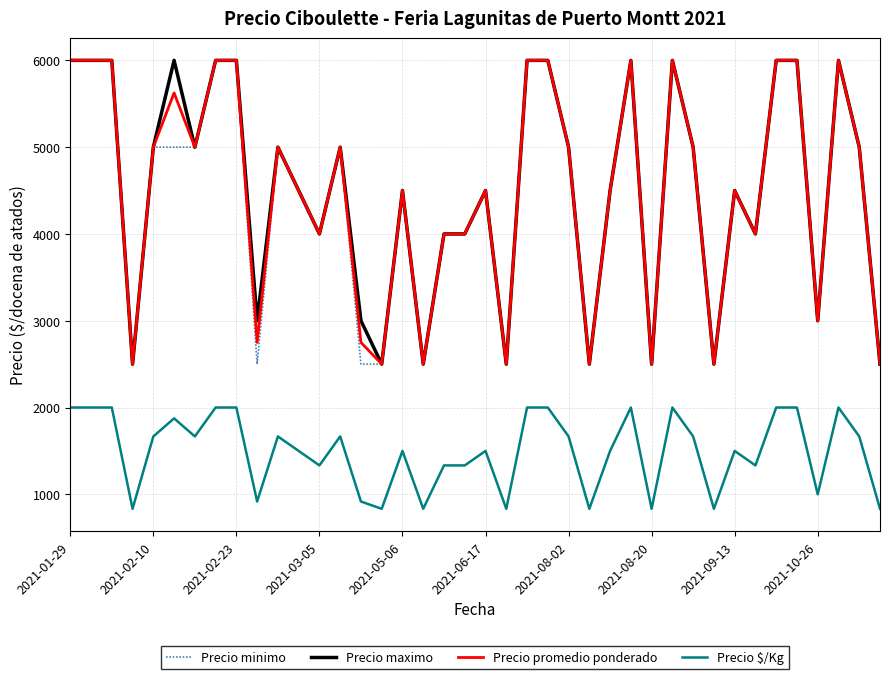

What is the minimum value for Precio minimo?

2500